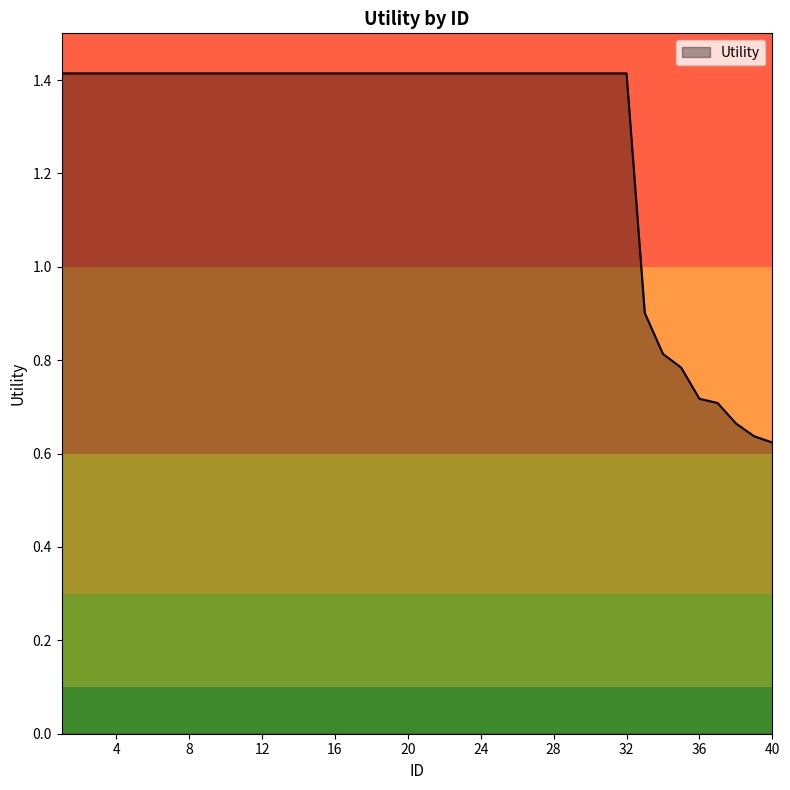

What is the greatest value displayed?

1.4